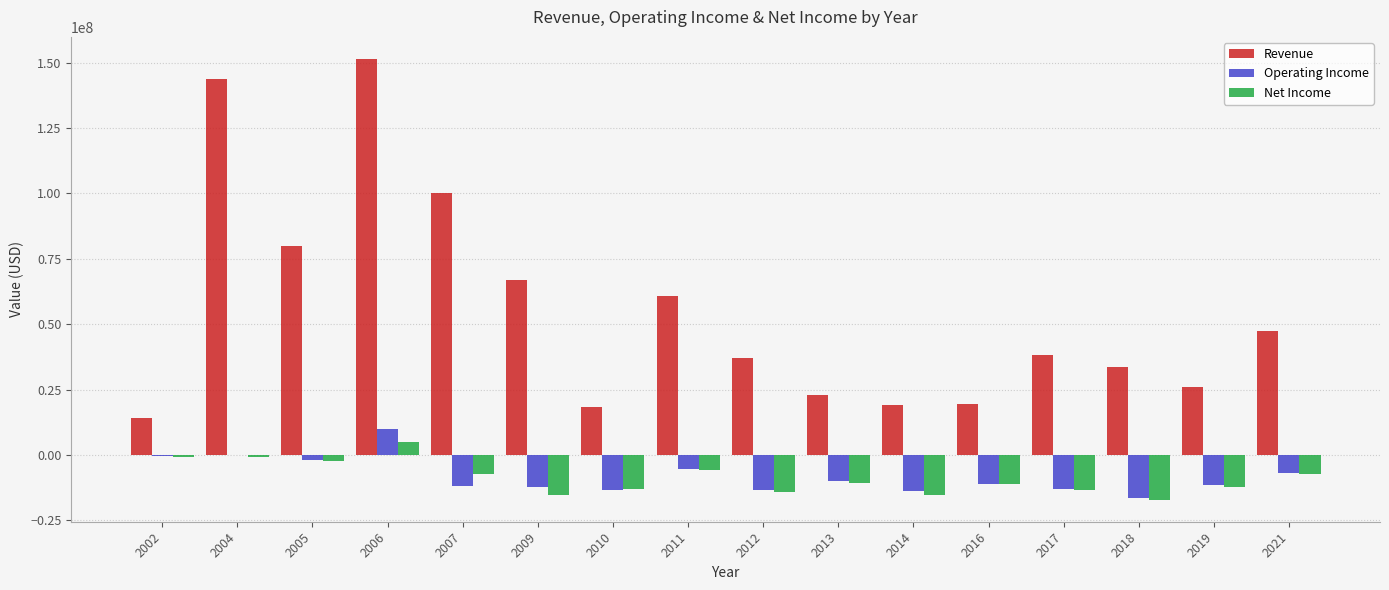

At which label is Revenue closest to 82721000?

2005